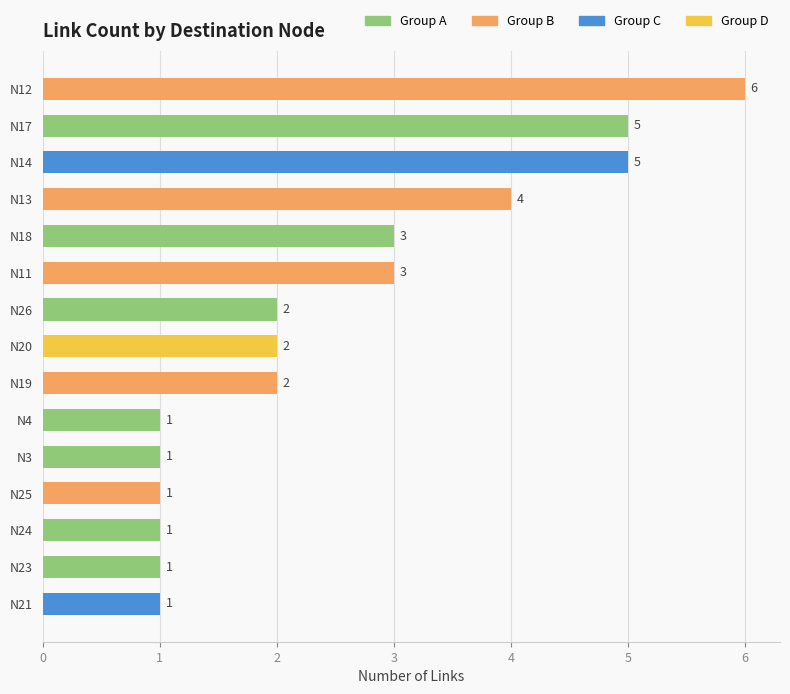

Reading bottom to top, transcribe all the data shown in this chart.

N21=1	N23=1	N24=1	N25=1	N3=1	N4=1	N19=2	N20=2	N26=2	N11=3	N18=3	N13=4	N14=5	N17=5	N12=6